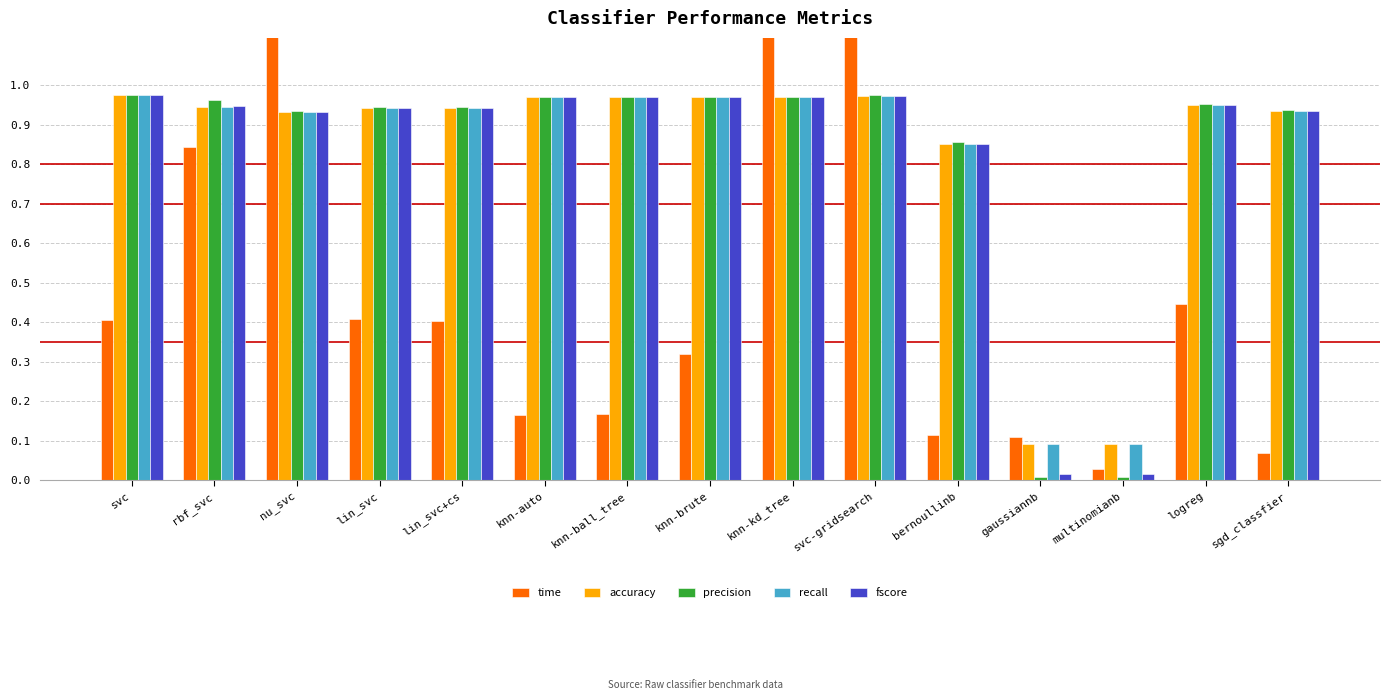

The time series shows 0.4 at logreg. True or false?

True